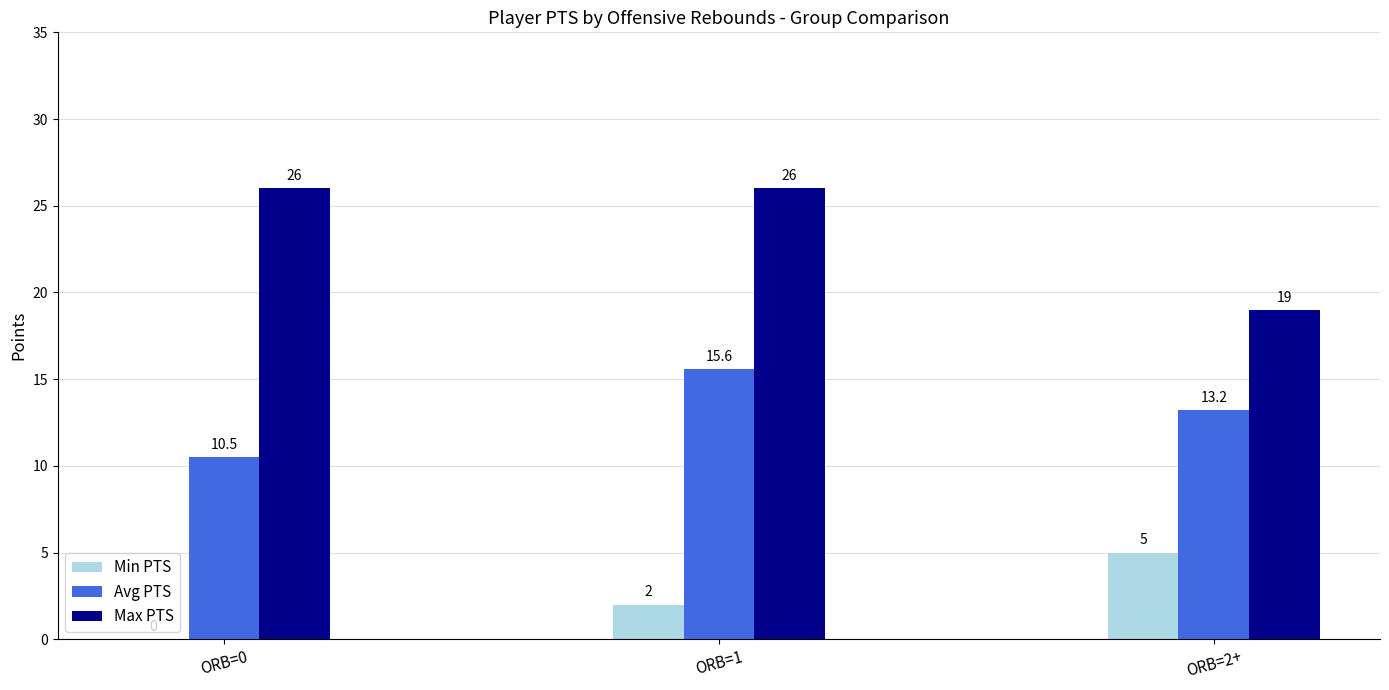

Which series changed the most between ORB=0 and ORB=2+?

Max PTS